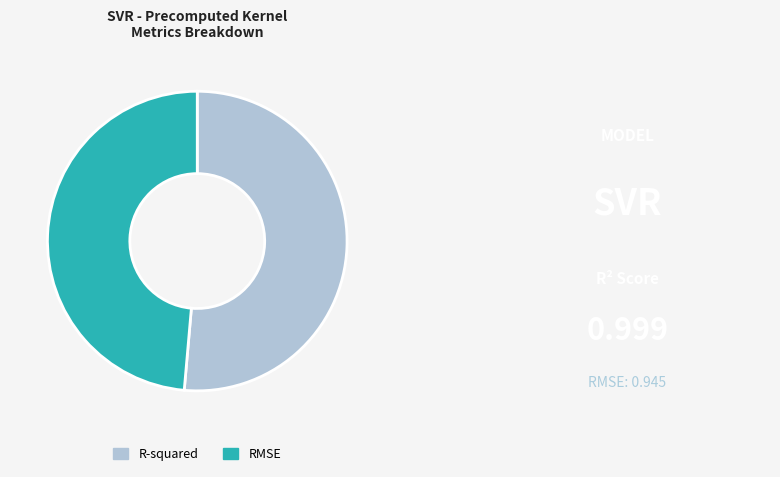

How many slices are in this pie chart?

2